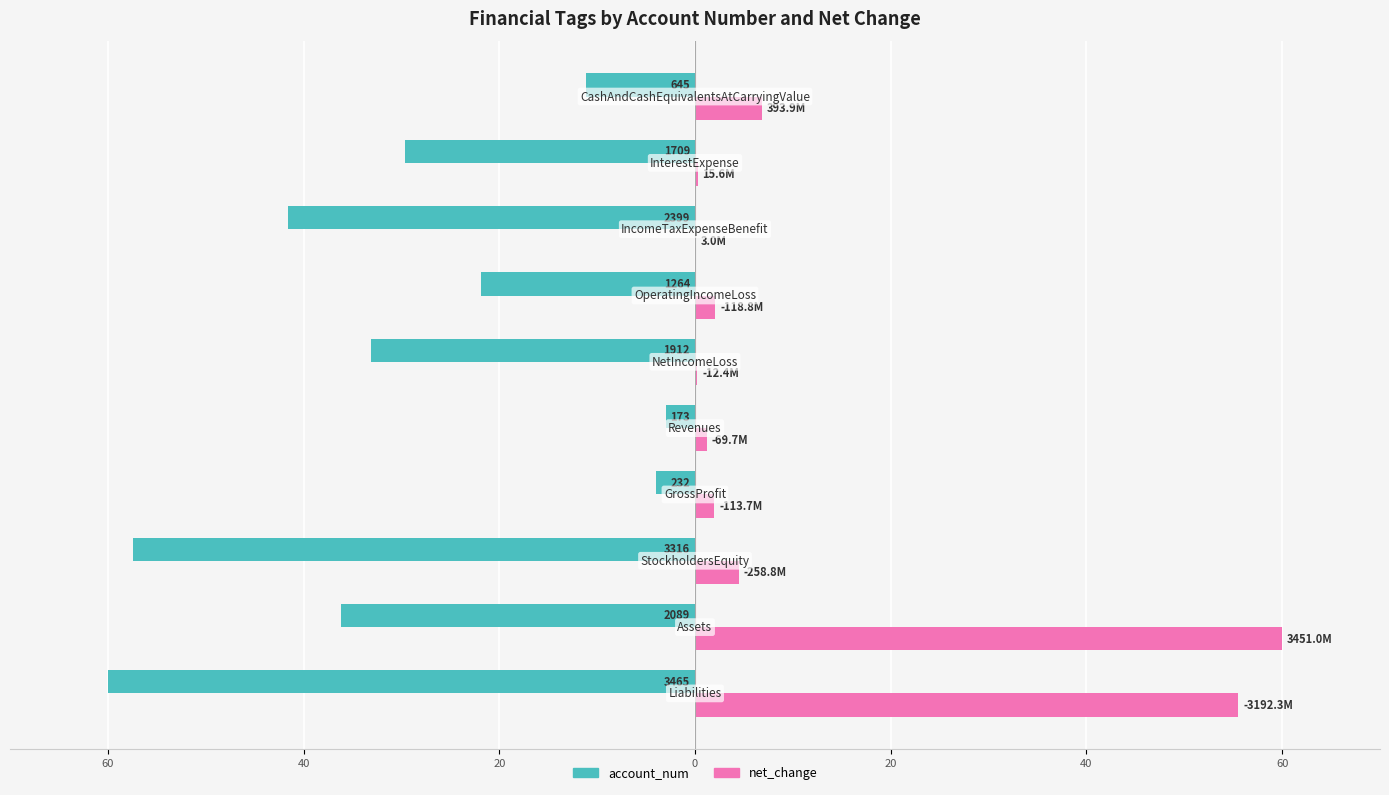

What is the average value of the net_change series?

13.3